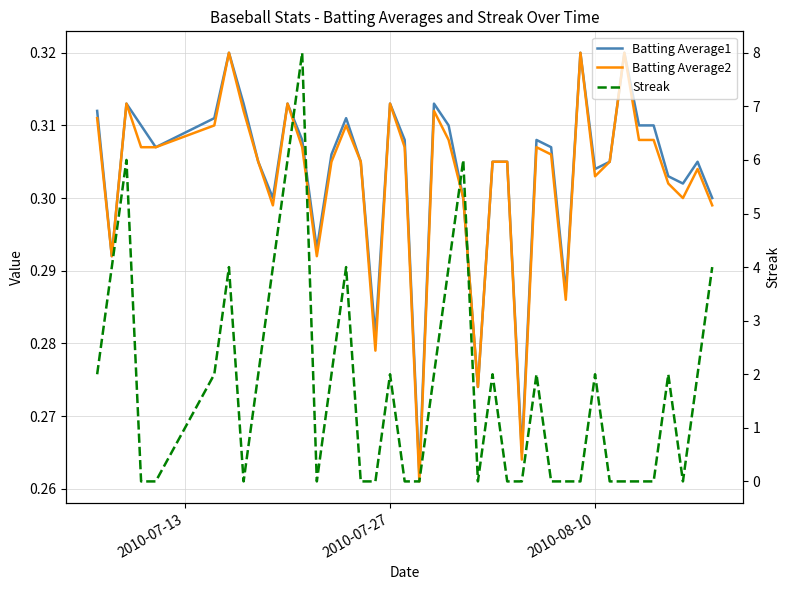

True or false: Batting Average2 and Batting Average1 intersect in this chart.

False